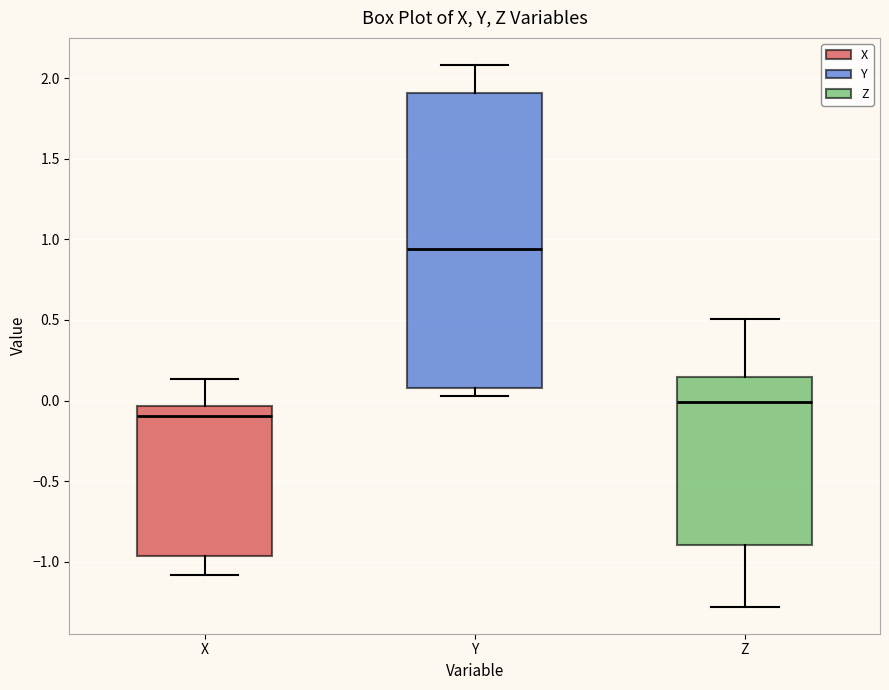

Which box has the highest median line?

Y